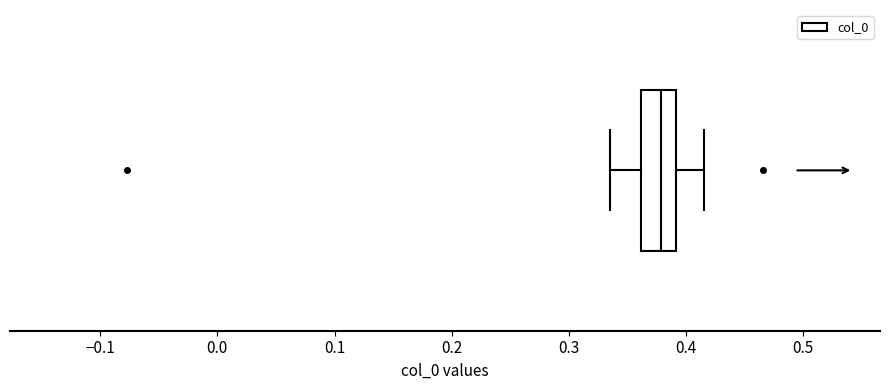

Transcribe this box plot: give where the median line is, the range the box spans, and where the two whiskers end, as read against the x-axis. The values are not printed on the chart, so give them approximately, as read against the axis.

median 0.38, box 0.36 to 0.39, whiskers 0.33 to 0.42